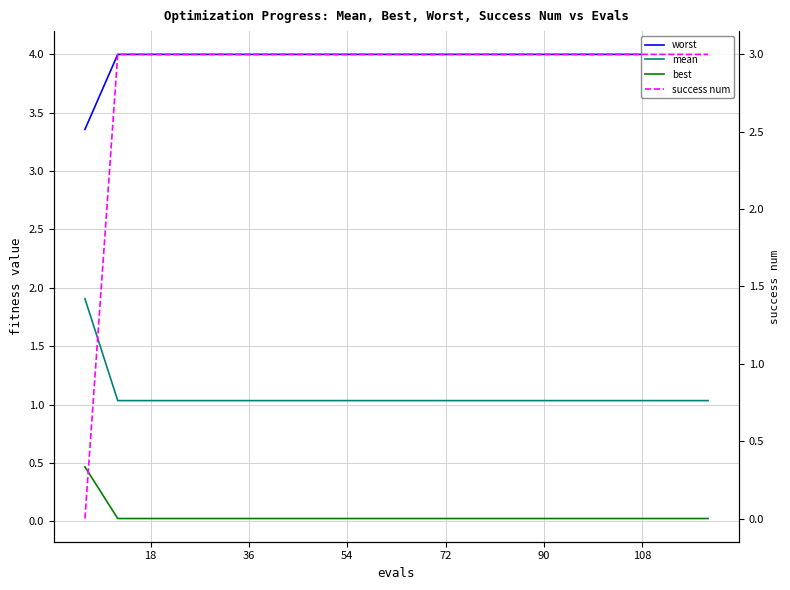

Is it true that best equals 0.0 at 18?

True